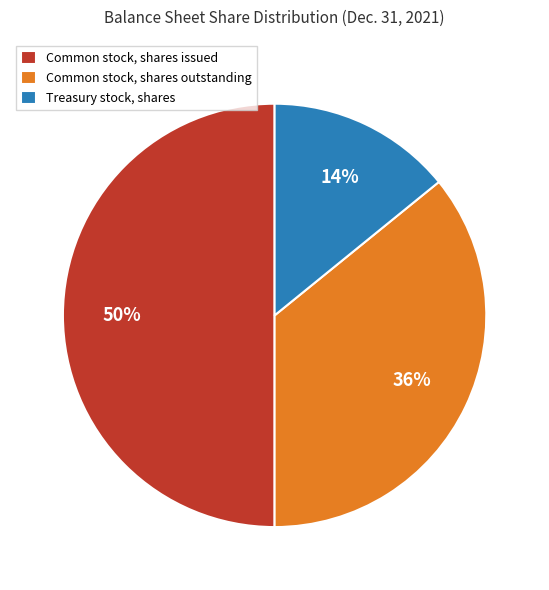

What is the ratio of the value at Treasury stock, shares to the value at Common stock, shares outstanding?

0.4